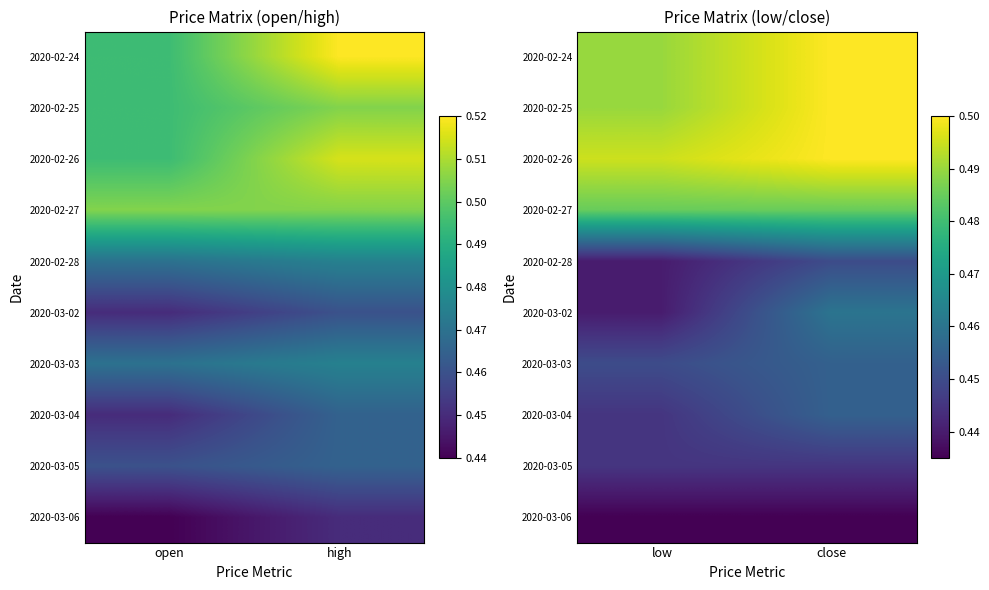

What is the sum of the 2020-02-27 values at close and low?

1.0